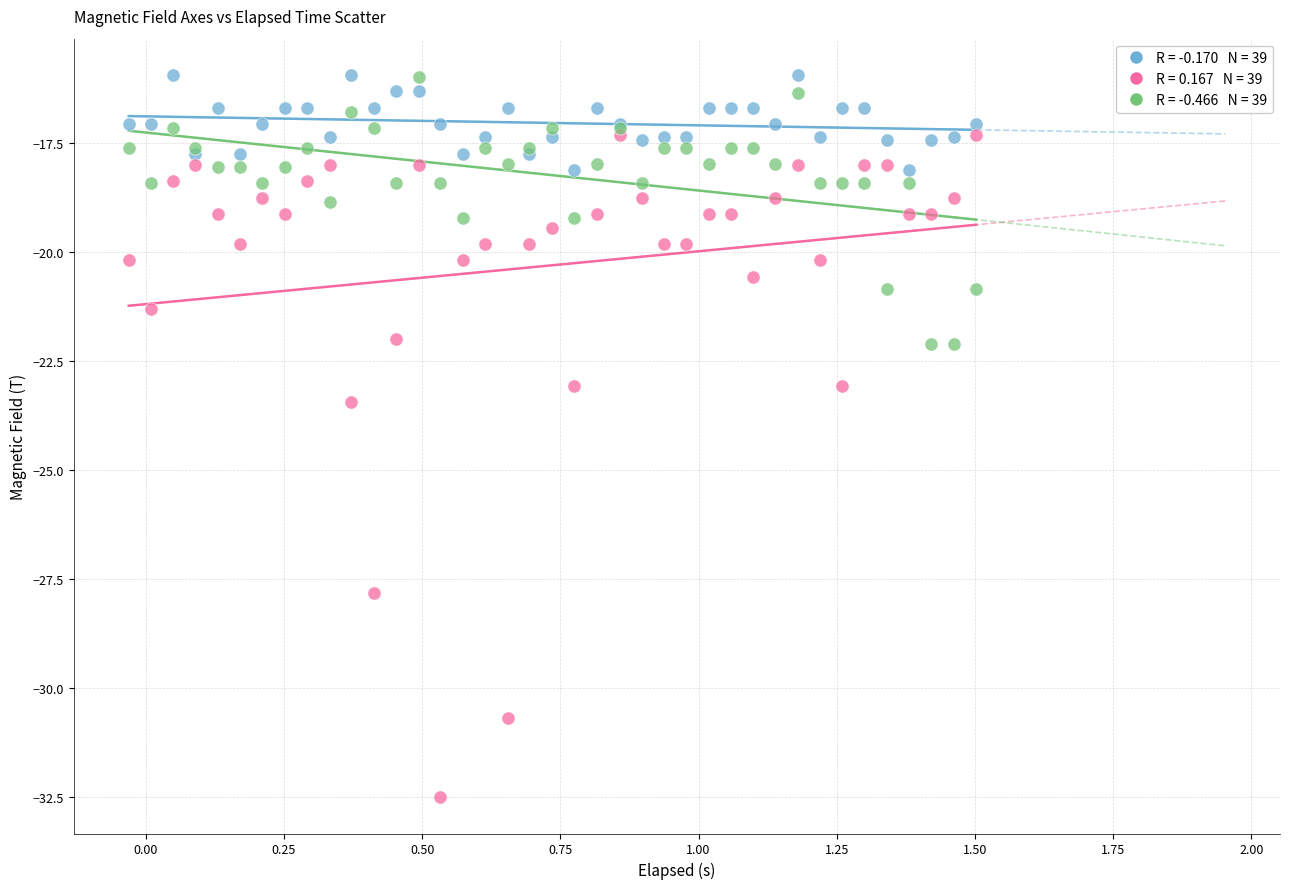

Across all series, what Y value is closest to -24?

-23.4